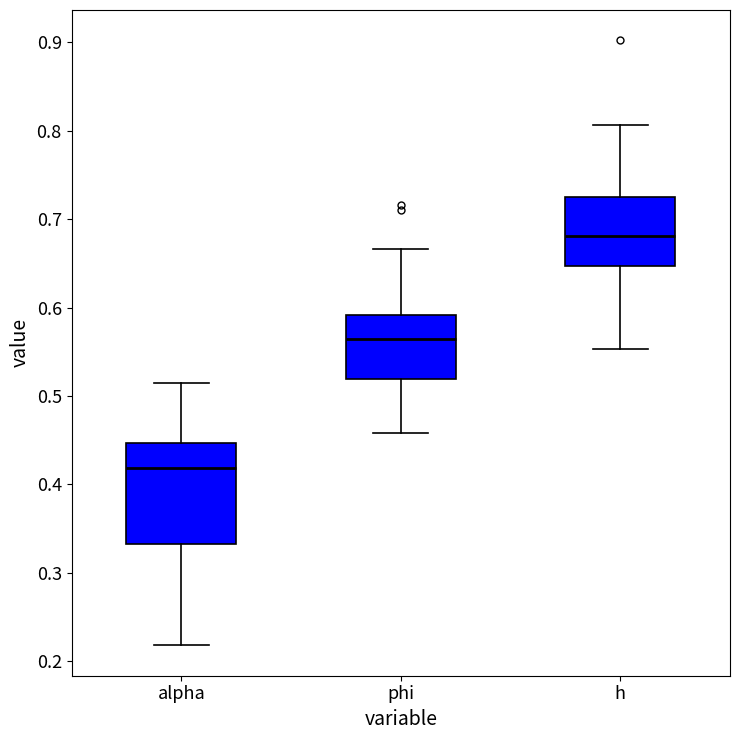

Reading left to right, read every box against the y-axis: the position of its median line, the range the box covers, and the ends of its whiskers. The values are not printed on the chart, so give them approximately, as read against the axis.

alpha: median 0.42, box 0.33 to 0.45, whiskers 0.22 to 0.51
phi: median 0.56, box 0.52 to 0.59, whiskers 0.46 to 0.67
h: median 0.68, box 0.65 to 0.72, whiskers 0.55 to 0.81